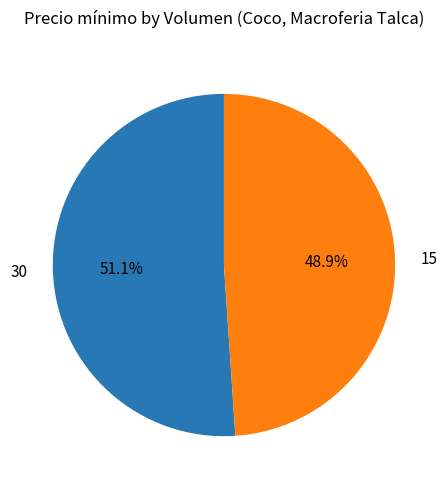

What percentage is the 15 slice, to the nearest percent?

49%